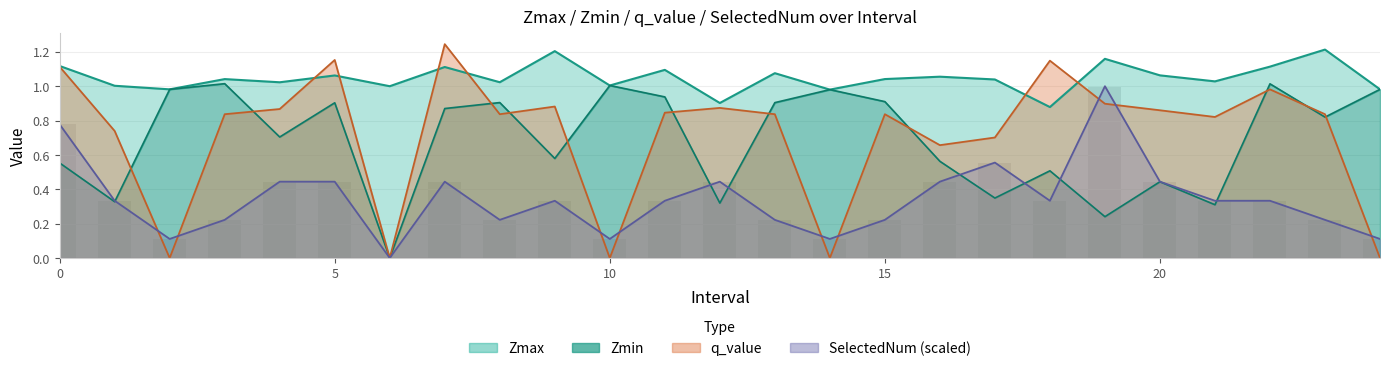

Reading left to right, what are all the values shown in this chart?

Zmax: 0=1.1	1=1.0	2=1.0	3=1.0	4=1.0	5=1.1	6=1.0	7=1.1	8=1.0	9=1.2	10=1.0	11=1.1	12=0.9	13=1.1	14=1.0	15=1.0	16=1.1	17=1.0	18=0.9	19=1.2	20=1.1	21=1.0	22=1.1	23=1.2	24=1.0
Zmin: 0=0.6	1=0.3	2=1.0	3=1.0	4=0.7	5=0.9	6=0.0	7=0.9	8=0.9	9=0.6	10=1.0	11=0.9	12=0.3	13=0.9	14=1.0	15=0.9	16=0.6	17=0.3	18=0.5	19=0.2	20=0.4	21=0.3	22=1.0	23=0.8	24=1.0
q_value: 0=1.1	1=0.7	2=-0.0	3=0.8	4=0.9	5=1.2	6=0.0	7=1.2	8=0.8	9=0.9	10=-0.0	11=0.8	12=0.9	13=0.8	14=-0.0	15=0.8	16=0.7	17=0.7	18=1.1	19=0.9	20=0.9	21=0.8	22=1.0	23=0.8	24=-0.0
SelectedNum: 0=0.8	1=0.3	2=0.1	3=0.2	4=0.4	5=0.4	6=0.0	7=0.4	8=0.2	9=0.3	10=0.1	11=0.3	12=0.4	13=0.2	14=0.1	15=0.2	16=0.4	17=0.6	18=0.3	19=1.0	20=0.4	21=0.3	22=0.3	23=0.2	24=0.1